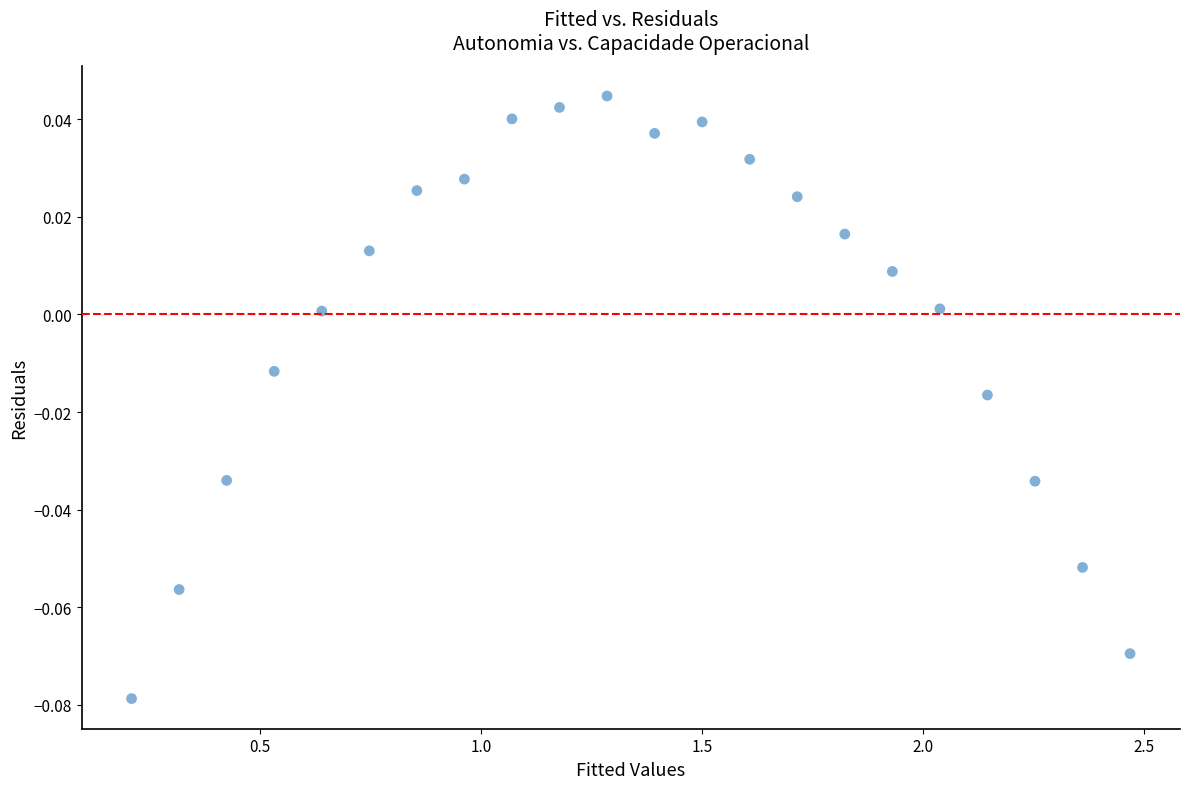

What is the range of X values (max minus min)?

2.3